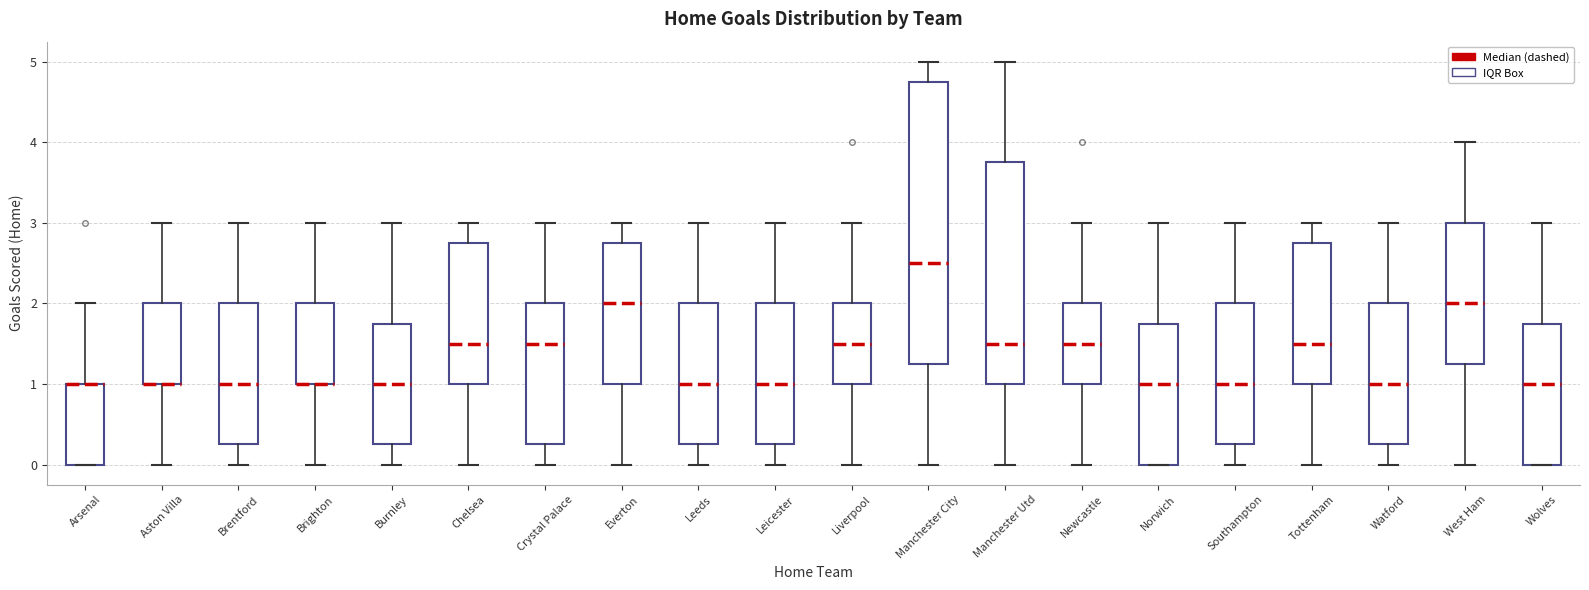

Reading left to right, read every box against the y-axis: the position of its median line, the range the box covers, and the ends of its whiskers. The values are not printed on the chart, so give them approximately, as read against the axis.

Arsenal: median 1.0 (drawn on the box's upper edge), box 0.0 to 1.0, whiskers 0.0 to 2.0
Aston Villa: median 1.0 (drawn on the box's lower edge), box 1.0 to 2.0, whiskers 0.0 to 3.0
Brentford: median 1.0, box 0.3 to 2.0, whiskers 0.0 to 3.0
Brighton: median 1.0 (drawn on the box's lower edge), box 1.0 to 2.0, whiskers 0.0 to 3.0
Burnley: median 1.0, box 0.3 to 1.8, whiskers 0.0 to 3.0
Chelsea: median 1.5, box 1.0 to 2.8, whiskers 0.0 to 3.0
Crystal Palace: median 1.5, box 0.3 to 2.0, whiskers 0.0 to 3.0
Everton: median 2.0, box 1.0 to 2.8, whiskers 0.0 to 3.0
Leeds: median 1.0, box 0.3 to 2.0, whiskers 0.0 to 3.0
Leicester: median 1.0, box 0.3 to 2.0, whiskers 0.0 to 3.0
Liverpool: median 1.5, box 1.0 to 2.0, whiskers 0.0 to 3.0
Manchester City: median 2.5, box 1.3 to 4.8, whiskers 0.0 to 5.0
Manchester Utd: median 1.5, box 1.0 to 3.8, whiskers 0.0 to 5.0
Newcastle: median 1.5, box 1.0 to 2.0, whiskers 0.0 to 3.0
Norwich: median 1.0, box 0.0 to 1.8, whiskers 0.0 to 3.0
Southampton: median 1.0, box 0.3 to 2.0, whiskers 0.0 to 3.0
Tottenham: median 1.5, box 1.0 to 2.8, whiskers 0.0 to 3.0
Watford: median 1.0, box 0.3 to 2.0, whiskers 0.0 to 3.0
West Ham: median 2.0, box 1.3 to 3.0, whiskers 0.0 to 4.0
Wolves: median 1.0, box 0.0 to 1.8, whiskers 0.0 to 3.0